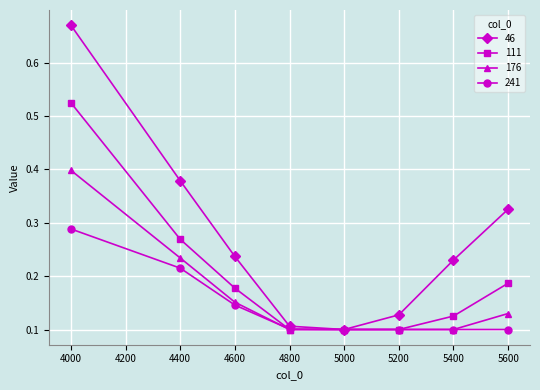

How many 176 values are between 0 and 1?

8